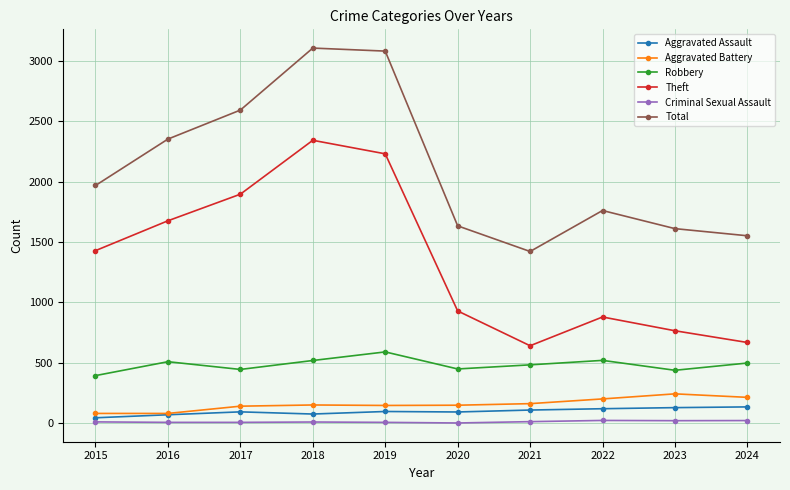

What is the minimum value shown in the chart?

3